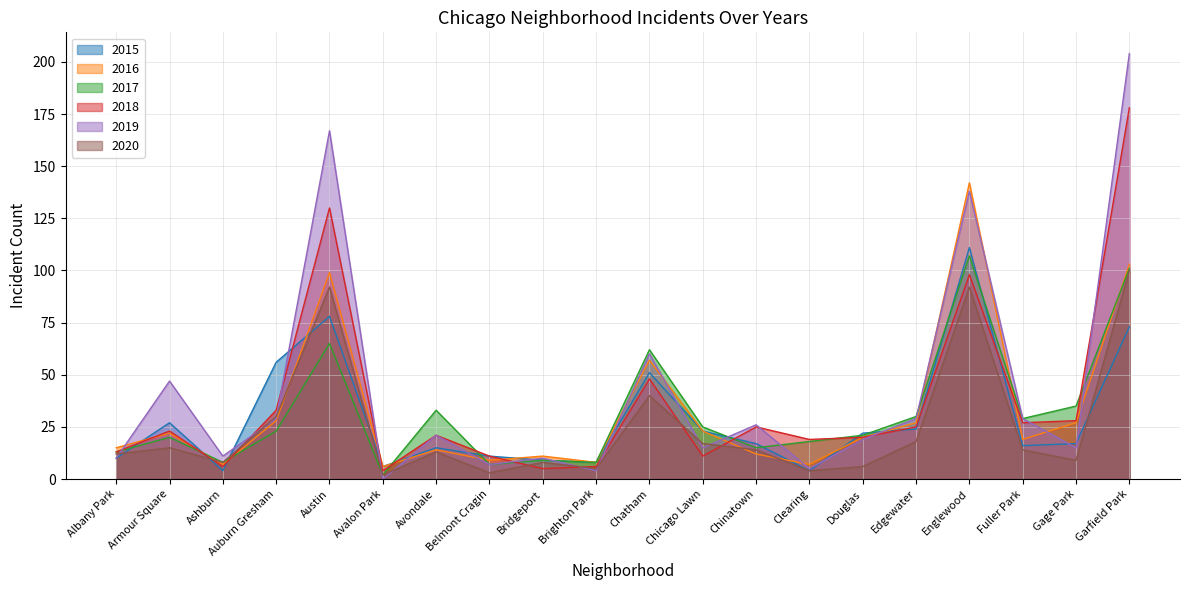

At which label does 2015 first exceed 17?

Armour Square